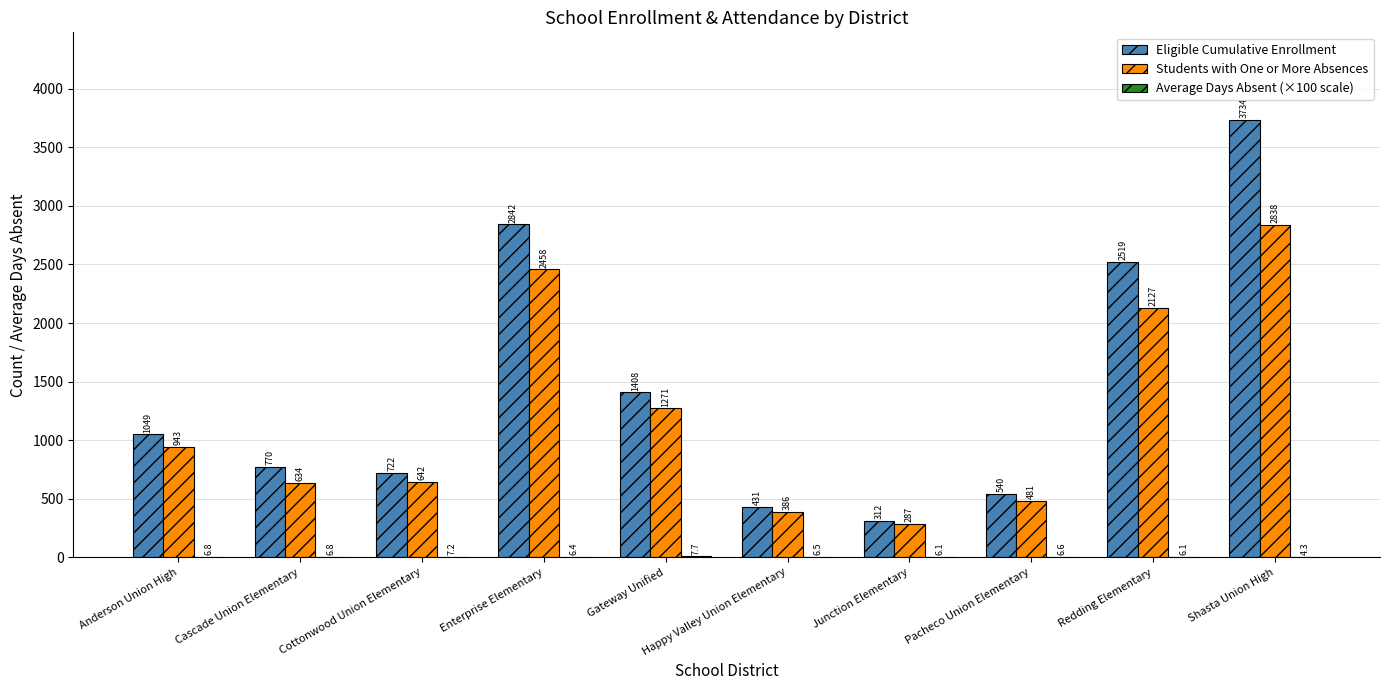

At which category is the sum across all series the highest?

Shasta Union High